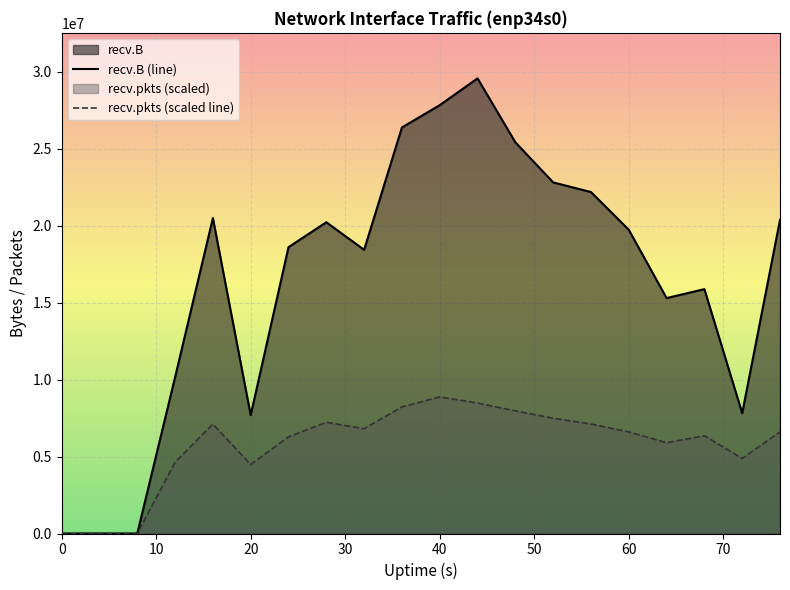

What is the difference between the highest and lowest values at 24?

12317504.2